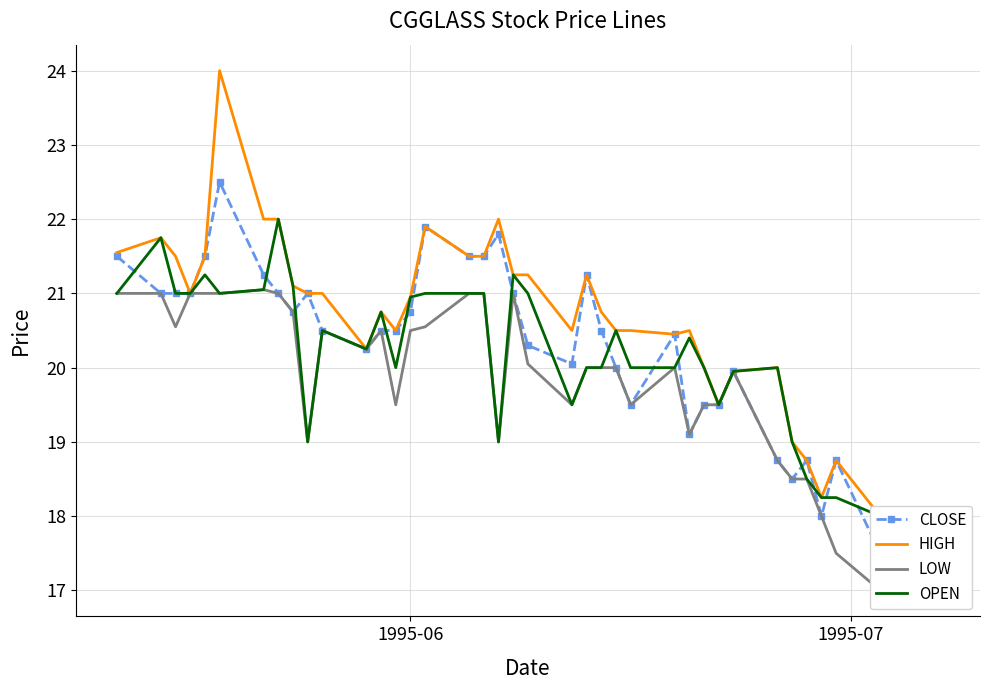

True or false: HIGH and CLOSE intersect in this chart.

False